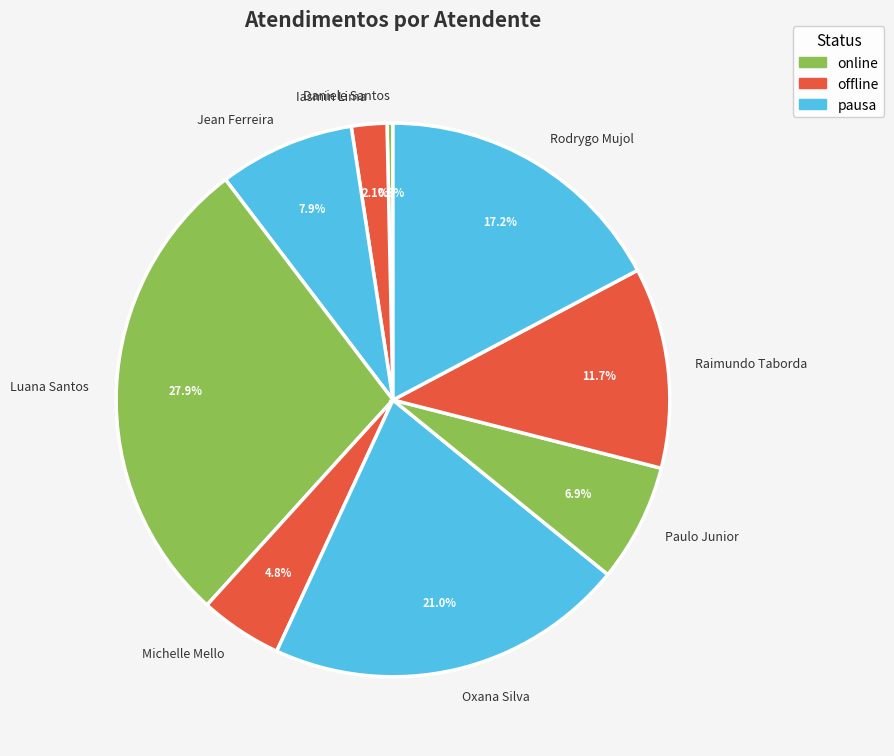

Approximately how many times larger is the value at Rodrygo Mujol compared to Jean Ferreira?

2.2